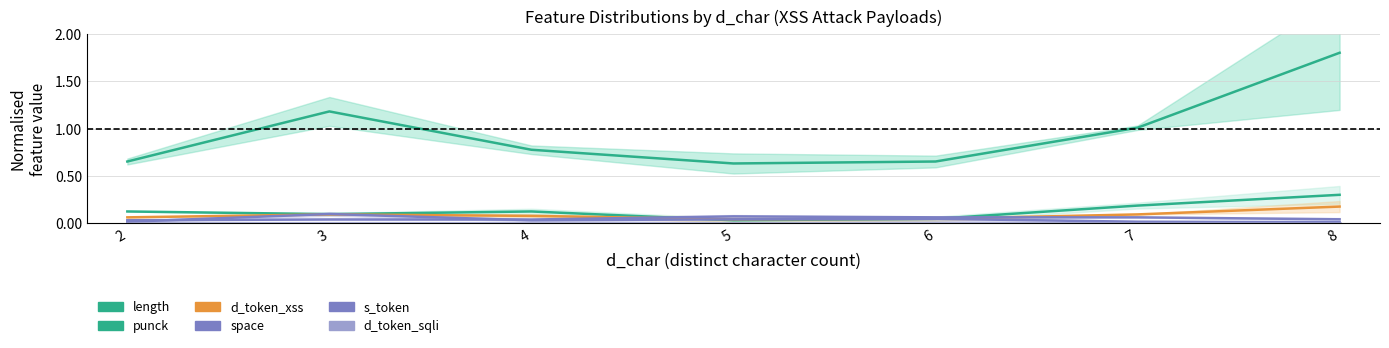

At which label is punck closest to 0?

5